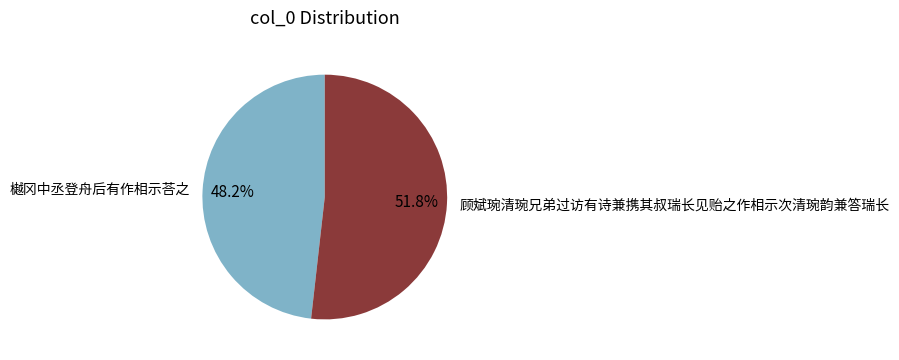

How many slices are in this pie chart?

2